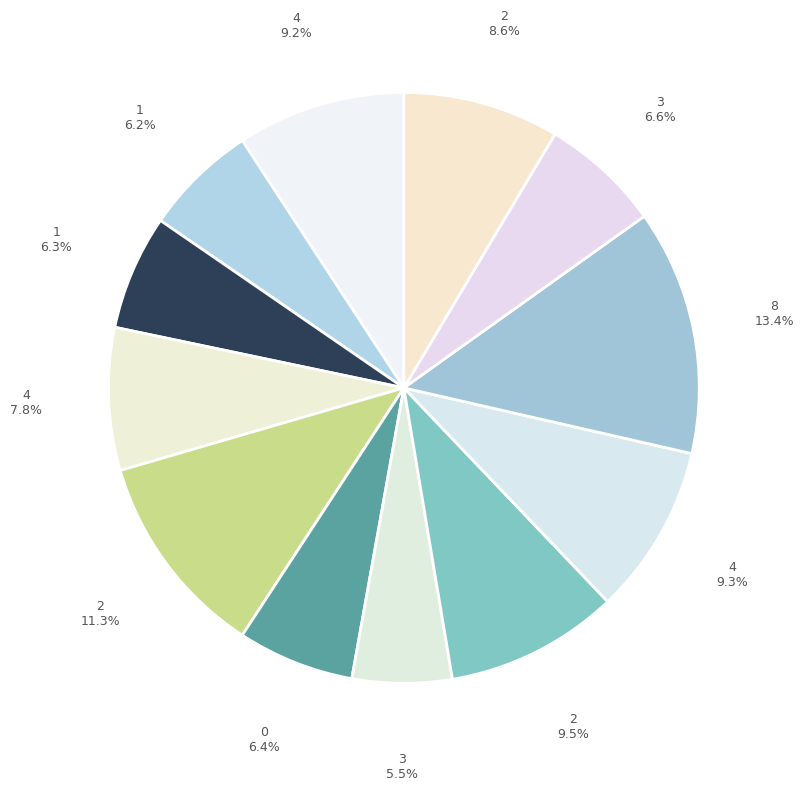

How many slices are in this pie chart?

12